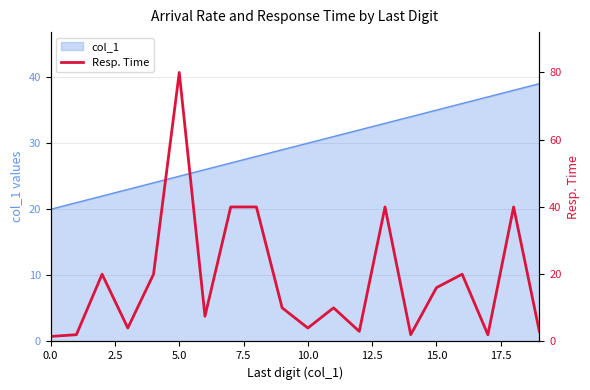

At which category does the data reach its first local peak?

5.0